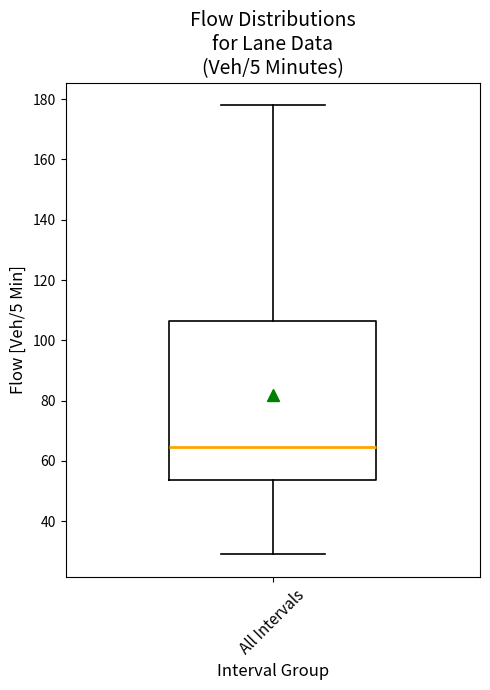

Where does the lower whisker of the box for All Intervals end on the y-axis? The values are not printed on the chart, so give them approximately, as read against the axis.

30